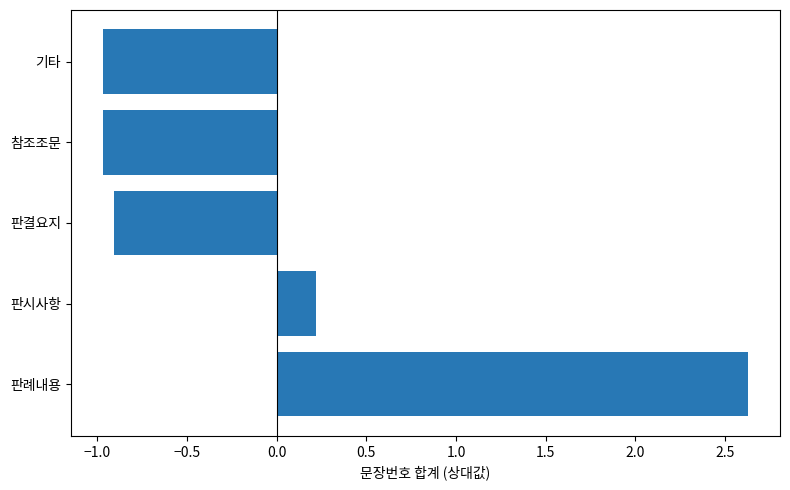

Read the value at 참조조문.

-1.0